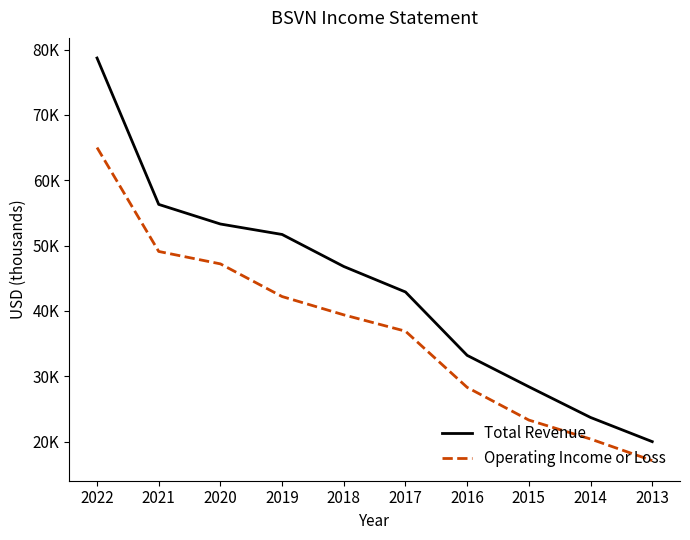

What are all the series names shown in the legend?

Total Revenue, Operating Income or Loss